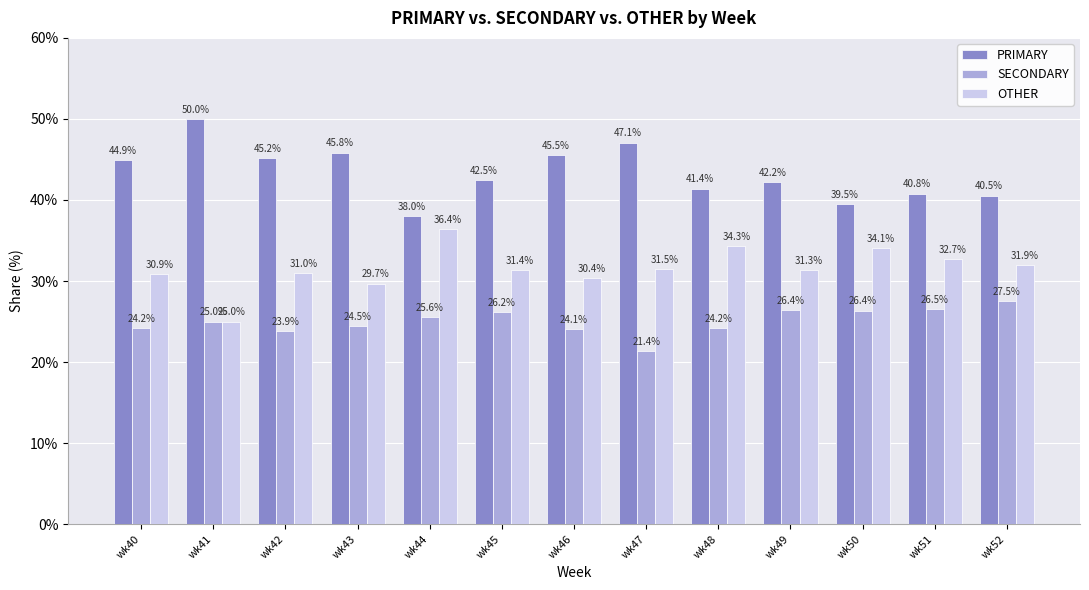

At wk52, list the series in order from largest to smallest.

PRIMARY, OTHER, SECONDARY